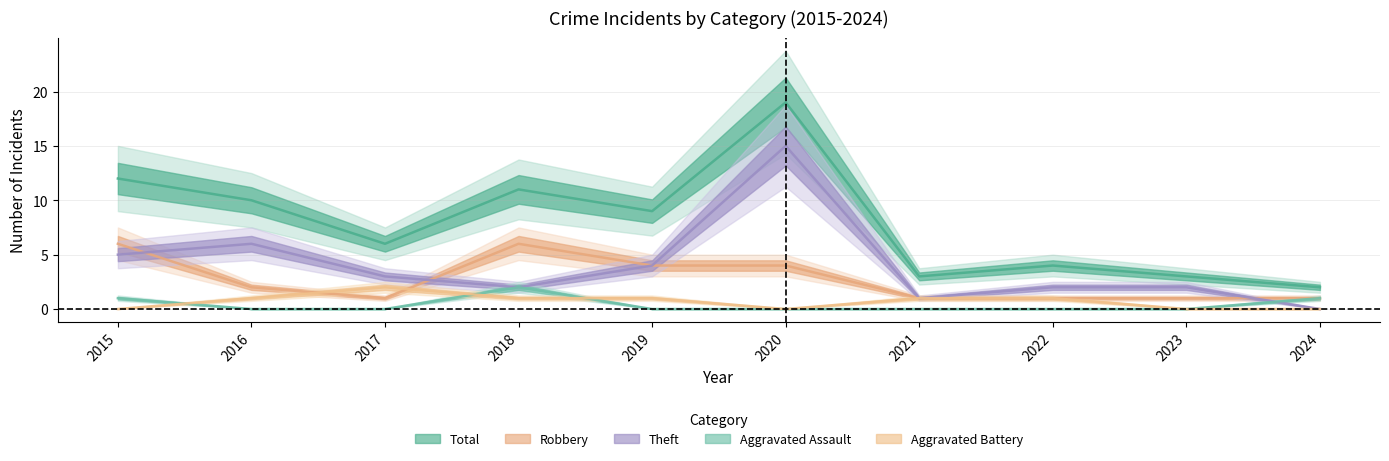

Count the number of categories in the chart.

10